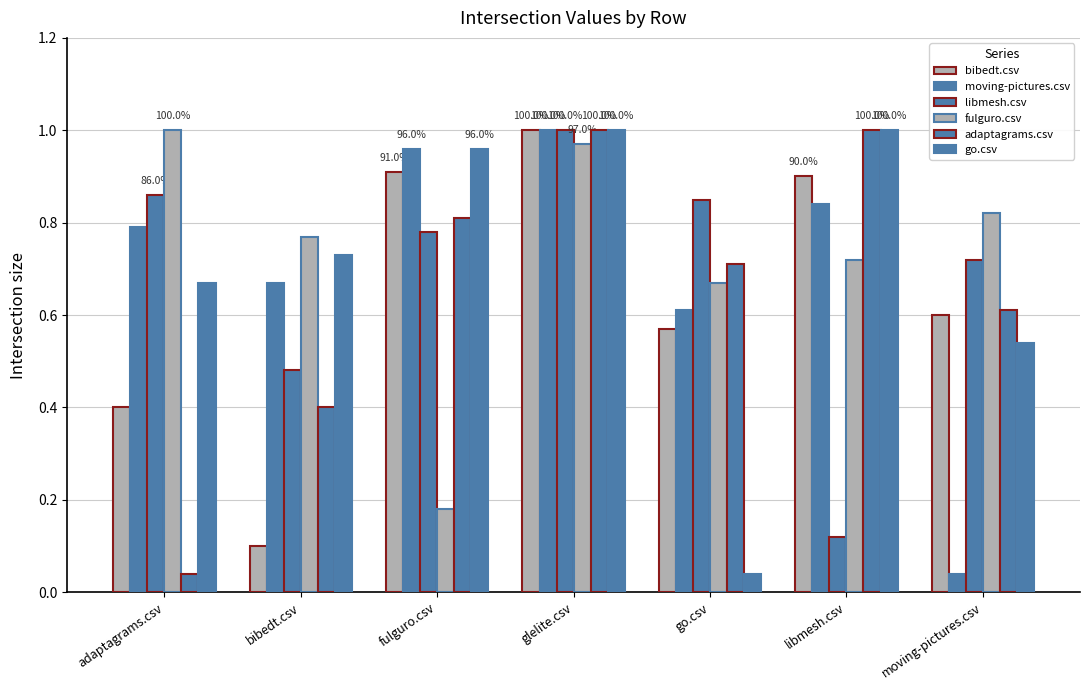

Count the number of data series in this chart.

6